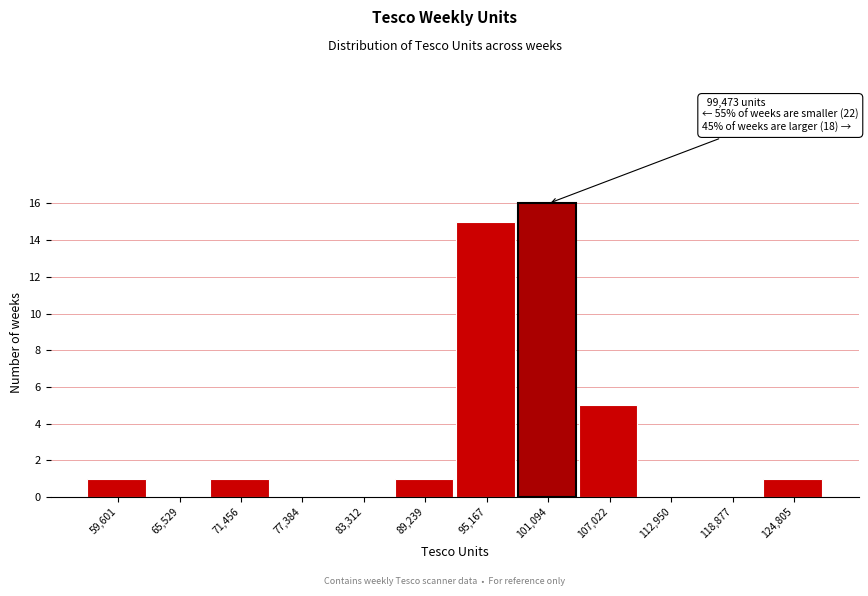

Over which range of the x-axis is the bar tallest?

98000 to 104000